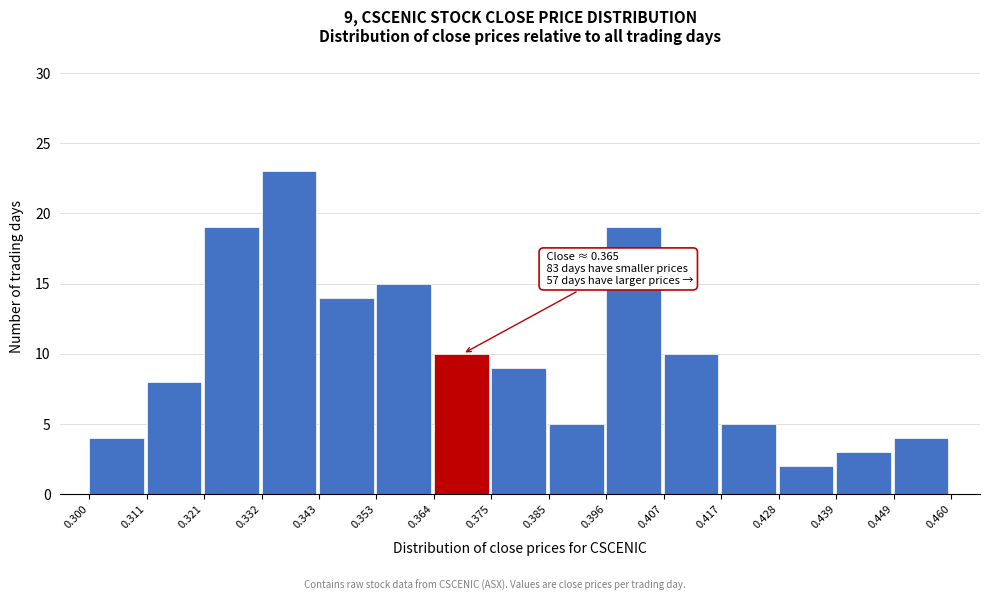

Which range on the x-axis has the tallest bar?

0.332 to 0.343